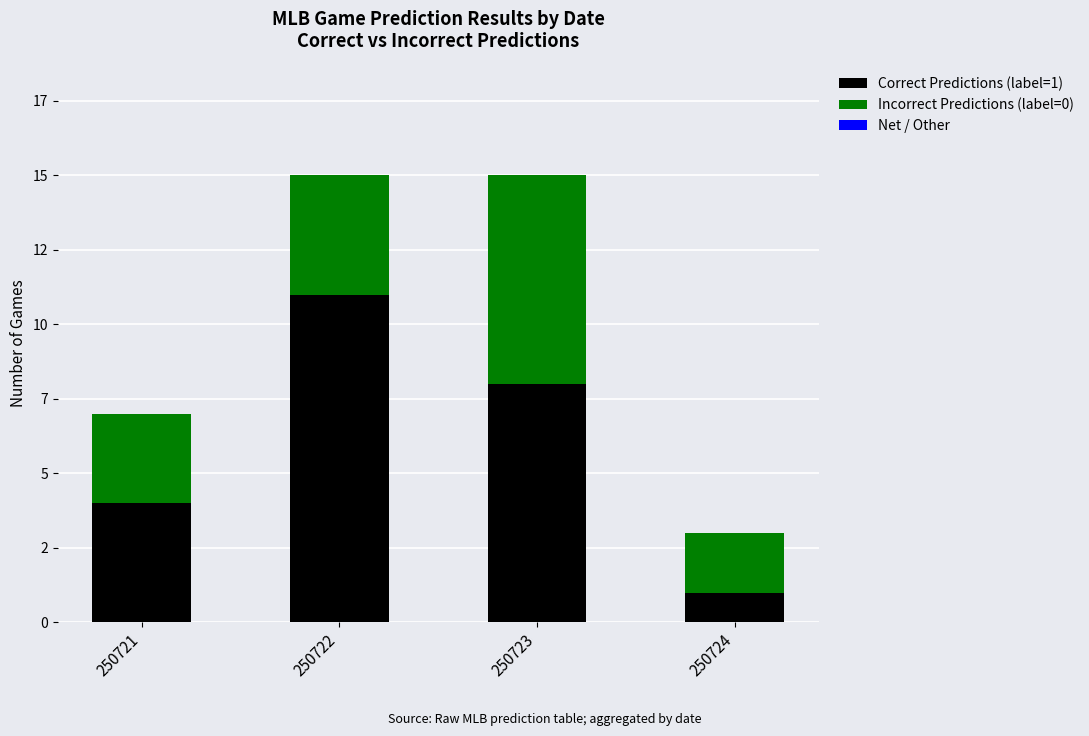

Are the bars grouped side by side (vs. stacked)?

No